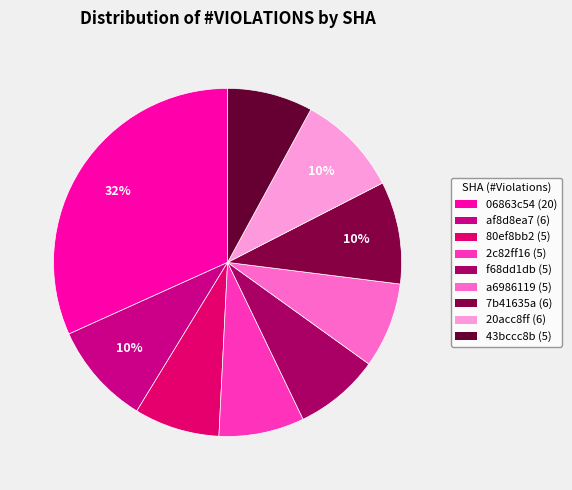

Is there any slice that represents more than half of the pie?

No